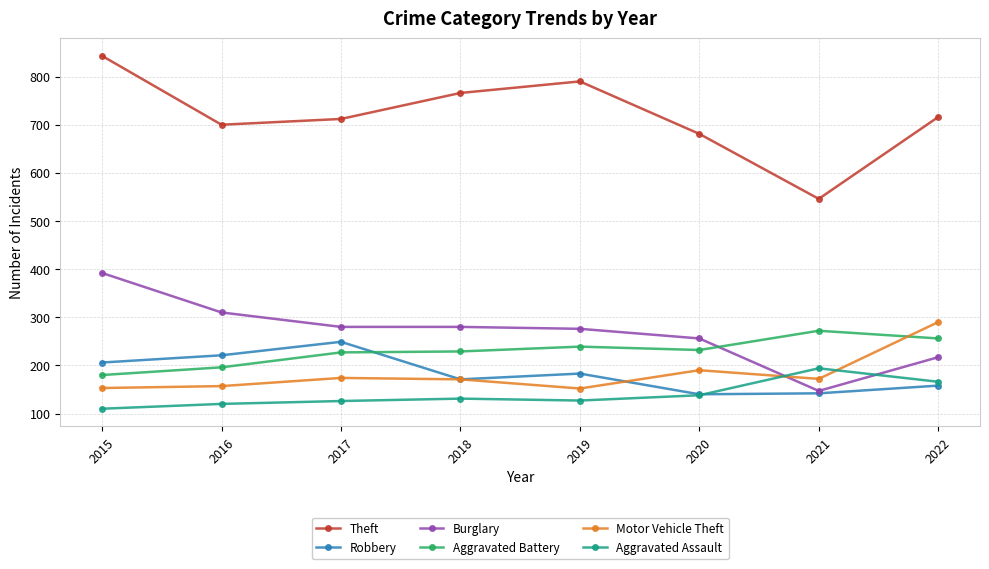

What is the lowest value of the Theft series?

546